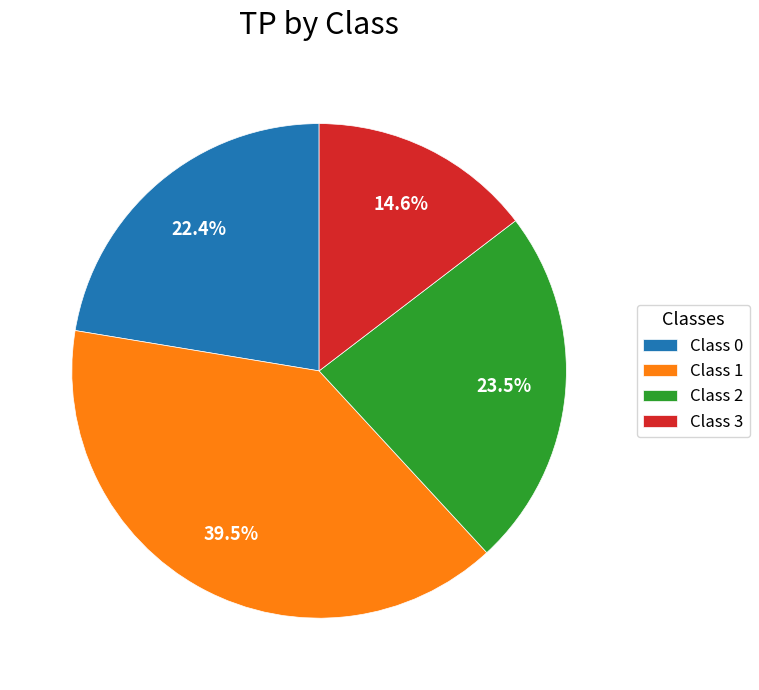

Does any single category account for the majority?

No